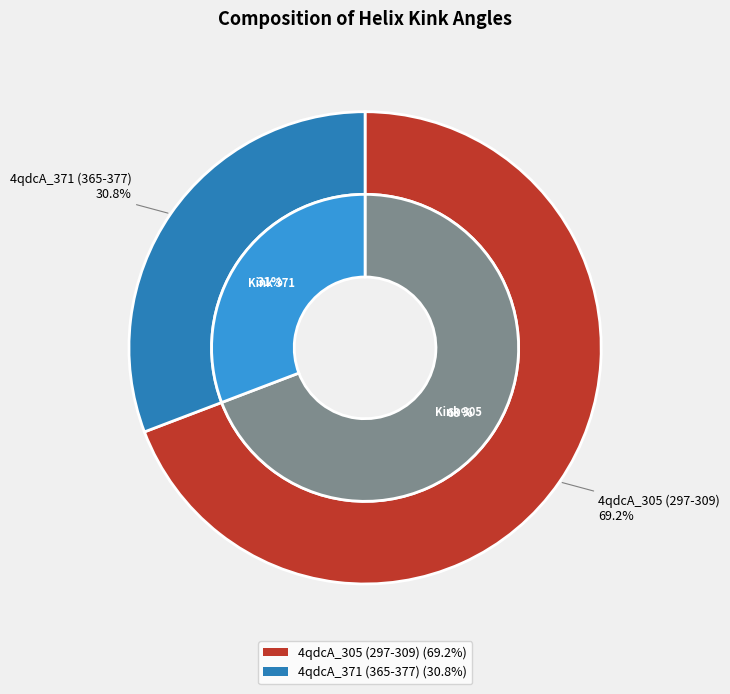

How many segments does this pie chart have?

2